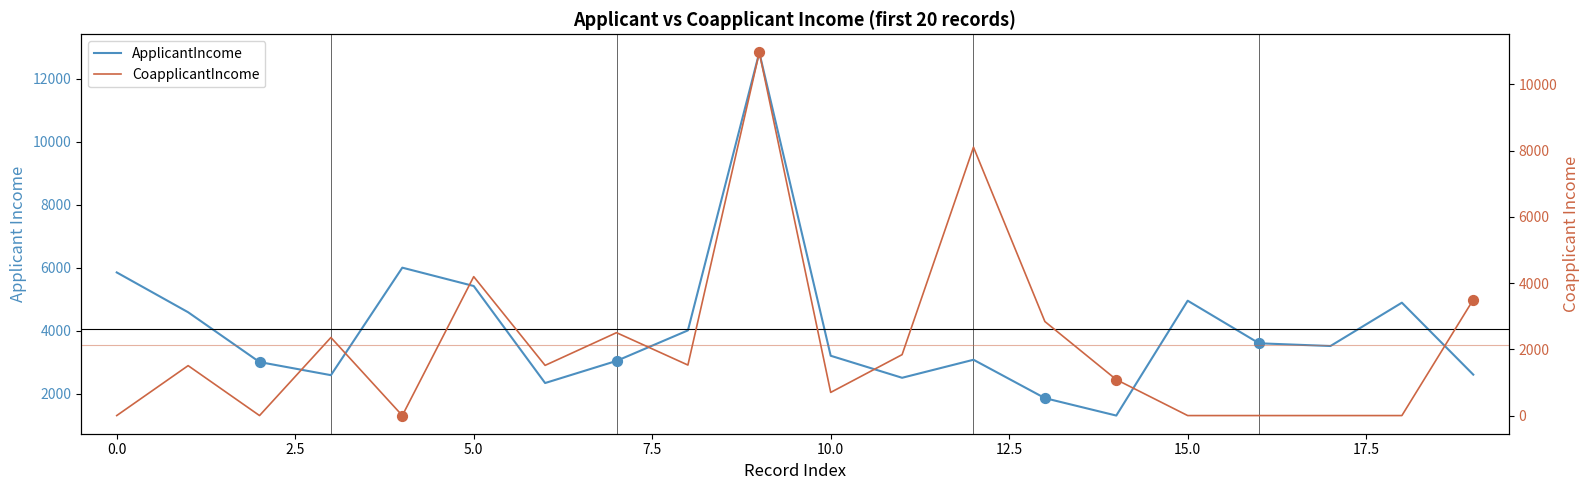

What are all the series names shown in the legend?

ApplicantIncome, CoapplicantIncome